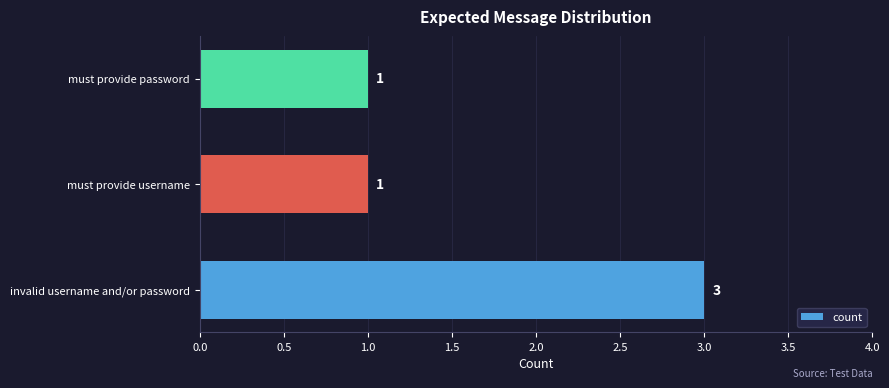

What is the maximum value shown in the chart?

3